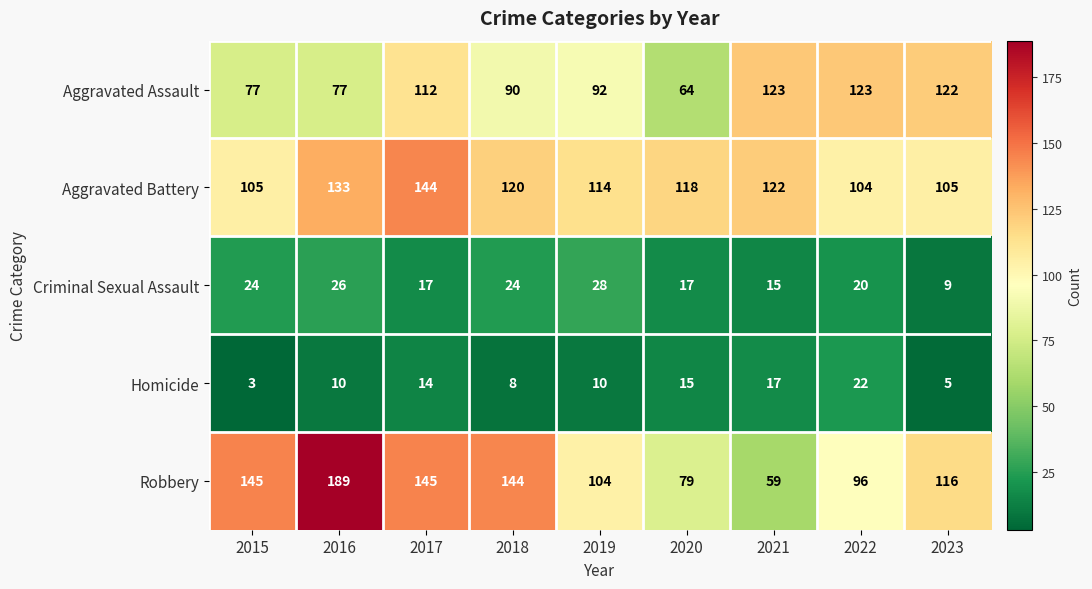

The Criminal Sexual Assault series shows 17 at 2020. True or false?

True